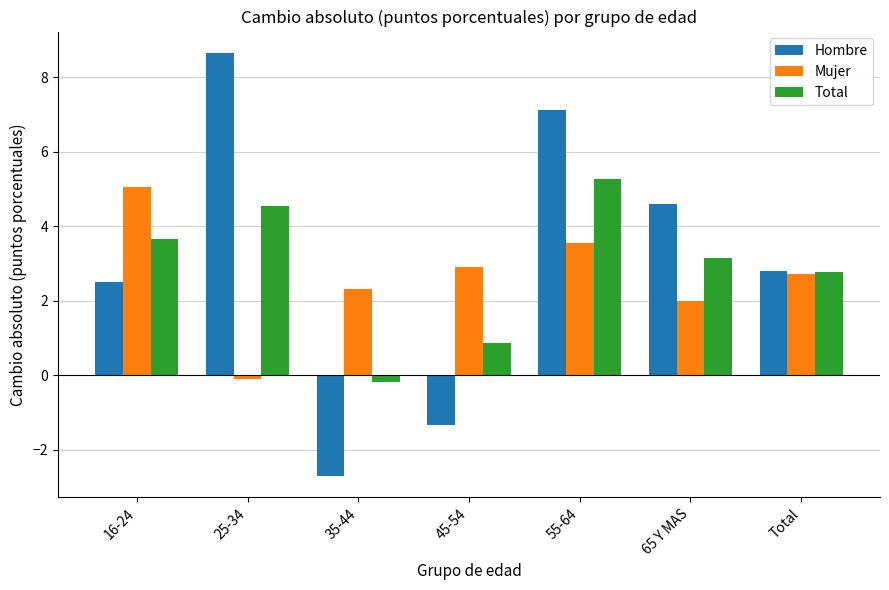

What is the minimum value for Hombre?

-2.7